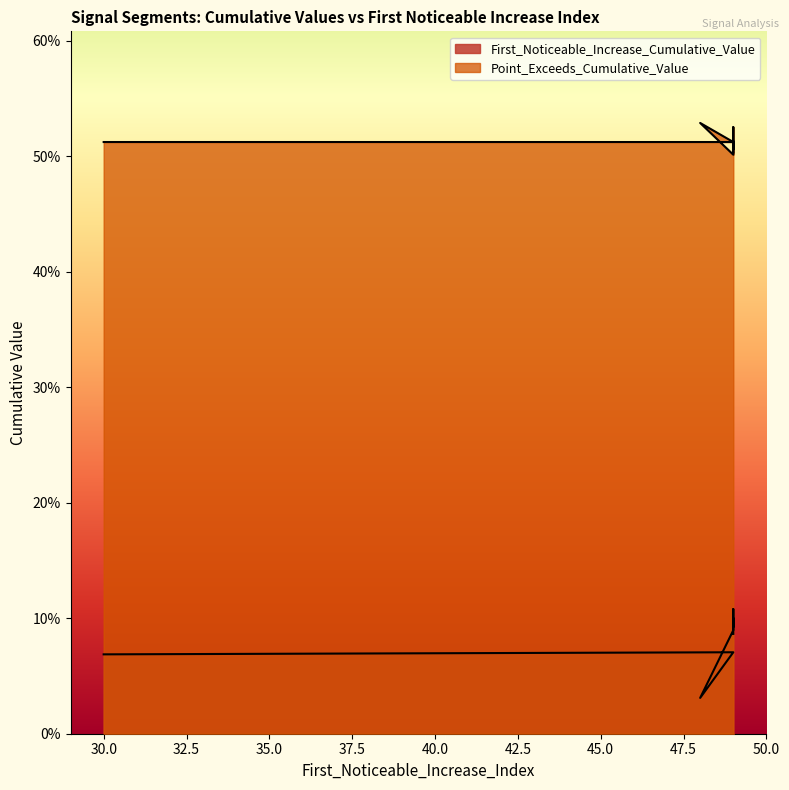

True or false: First_Noticeable_Increase_Cumulative_Value and Point_Exceeds_Cumulative_Value intersect in this chart.

False